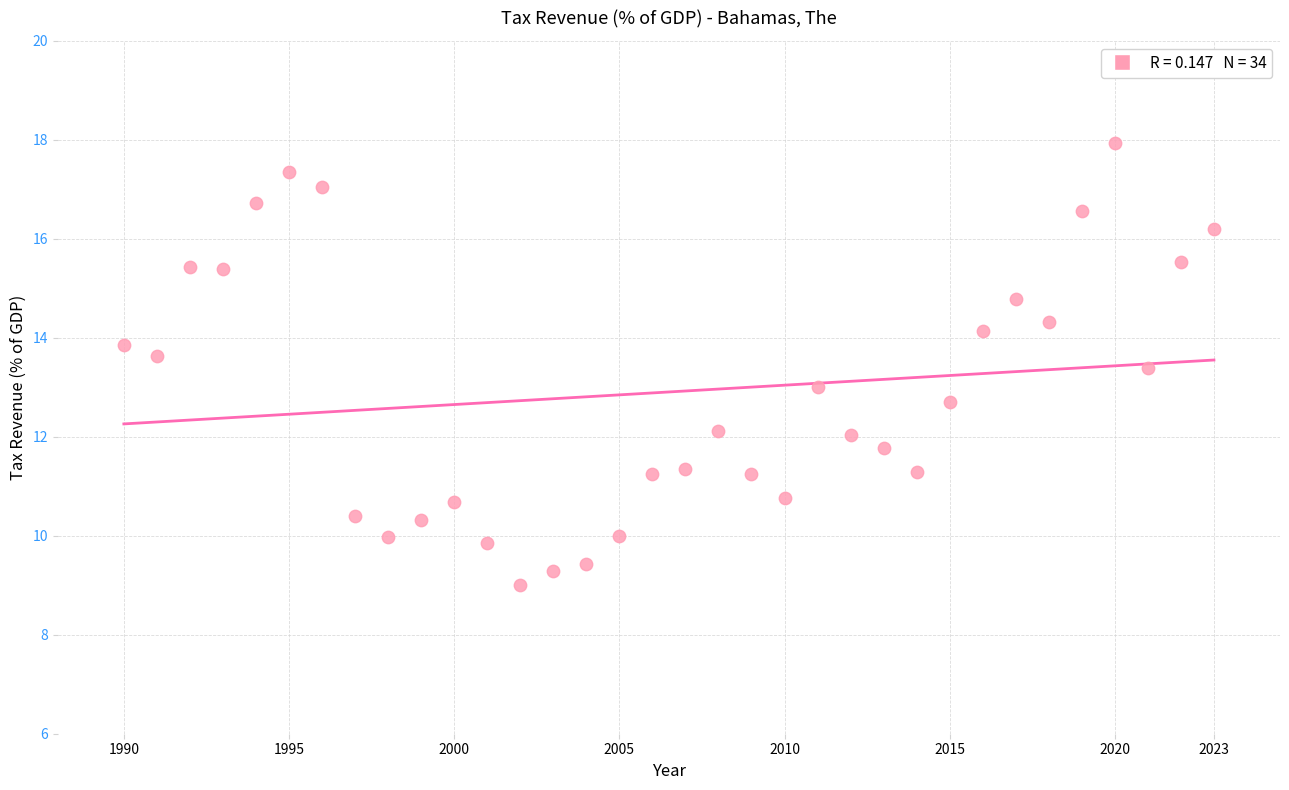

What is the range of X values (max minus min)?

33.0